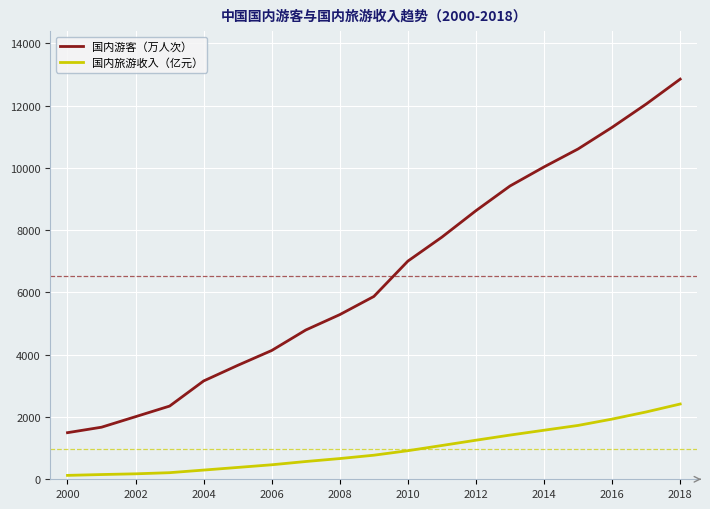

What is the greatest value displayed?

12847.7